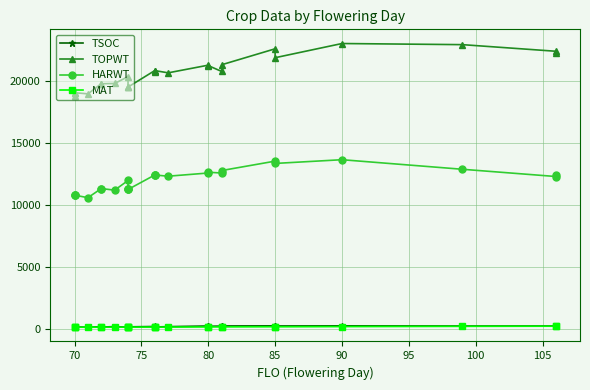

Which series has the widest spread of values?

TOPWT